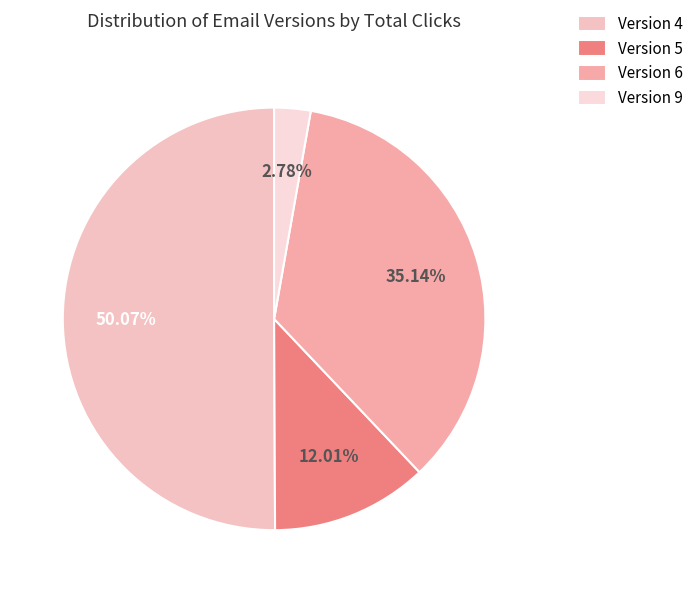

What is the ratio of the value at Version 6 to the value at Version 5?

2.9